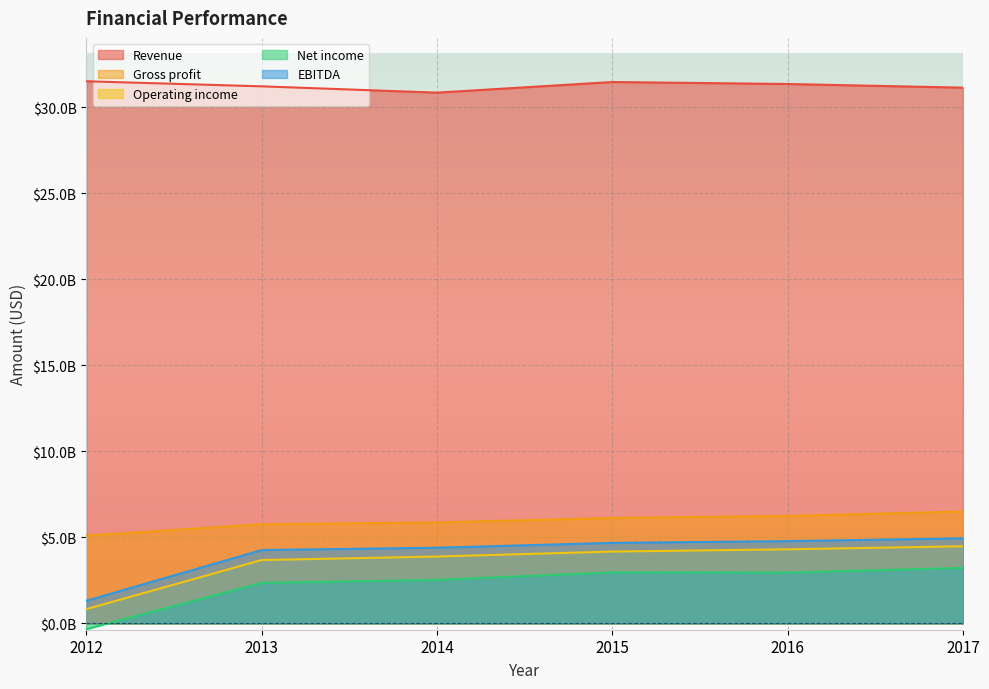

What is the average value of the Revenue series?

31257833333